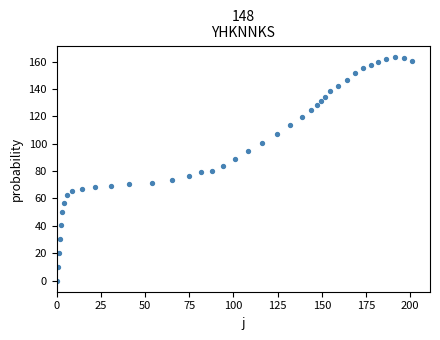

What is the range of X values (max minus min)?

201.2